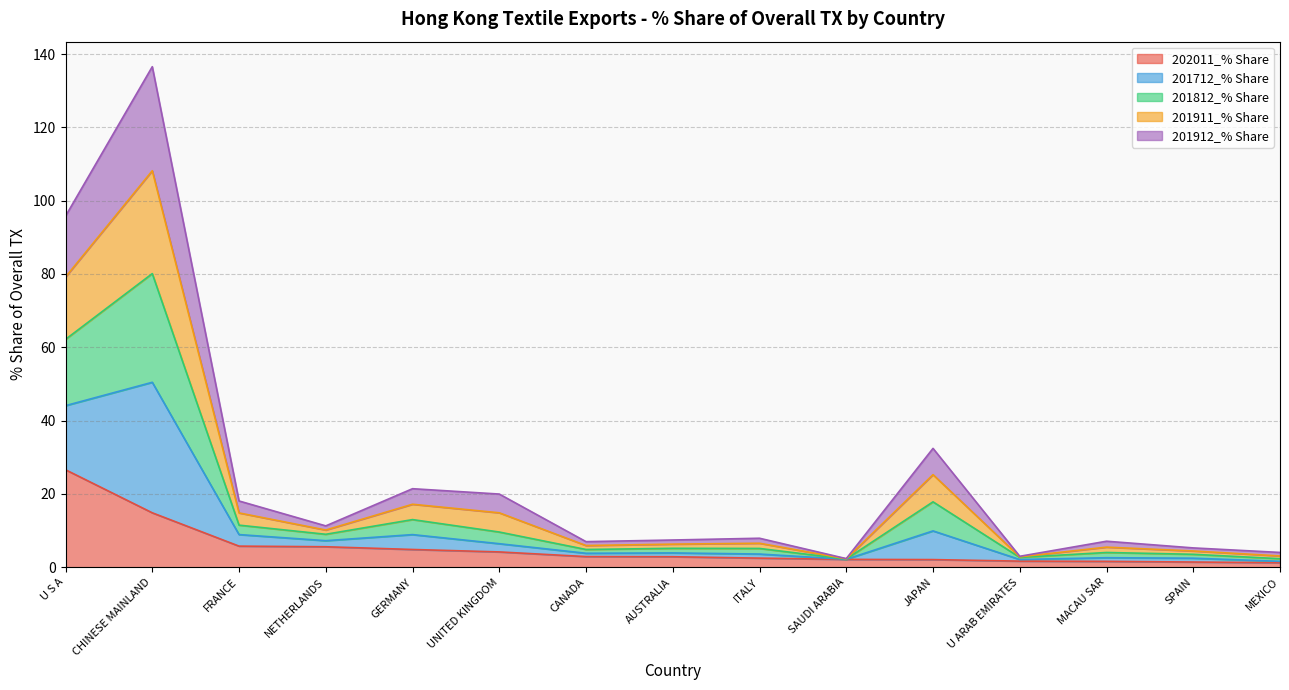

True or false: 201911_% Share has a value of 0.6 at SAUDI ARABIA.

False